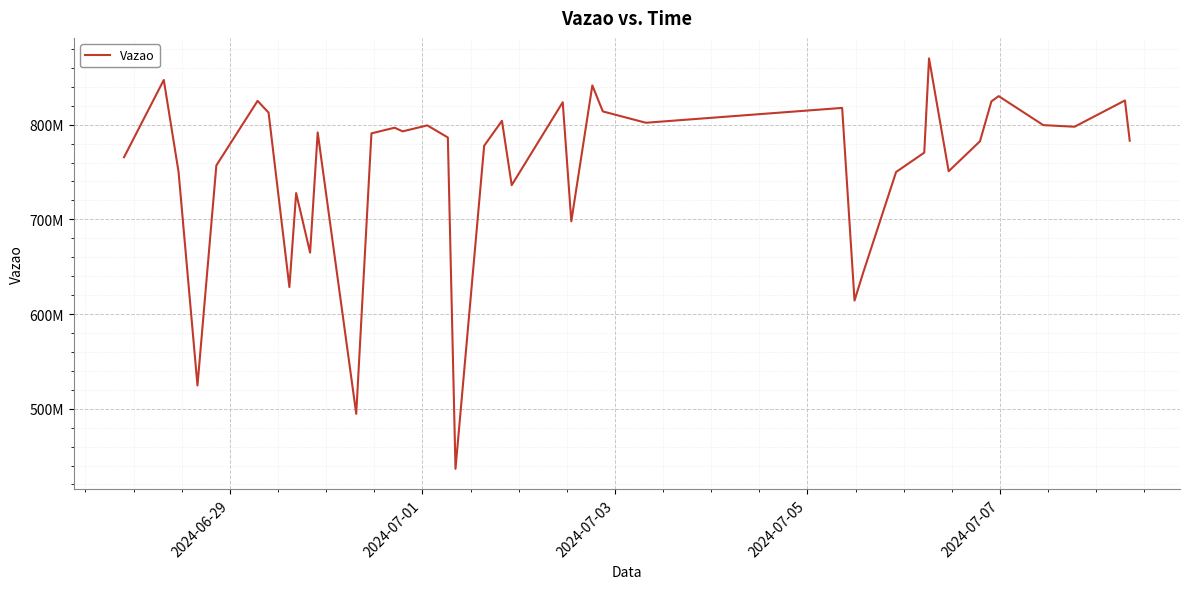

Is this an area chart (filled region under the line)?

No